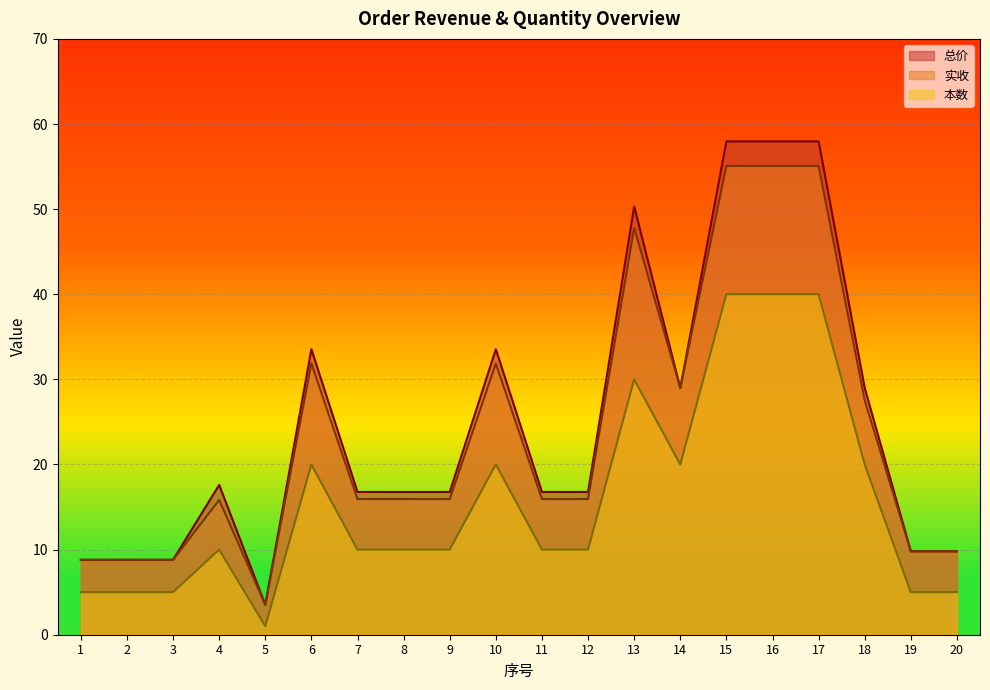

What is the spread (max minus min) of values at 11?

6.8